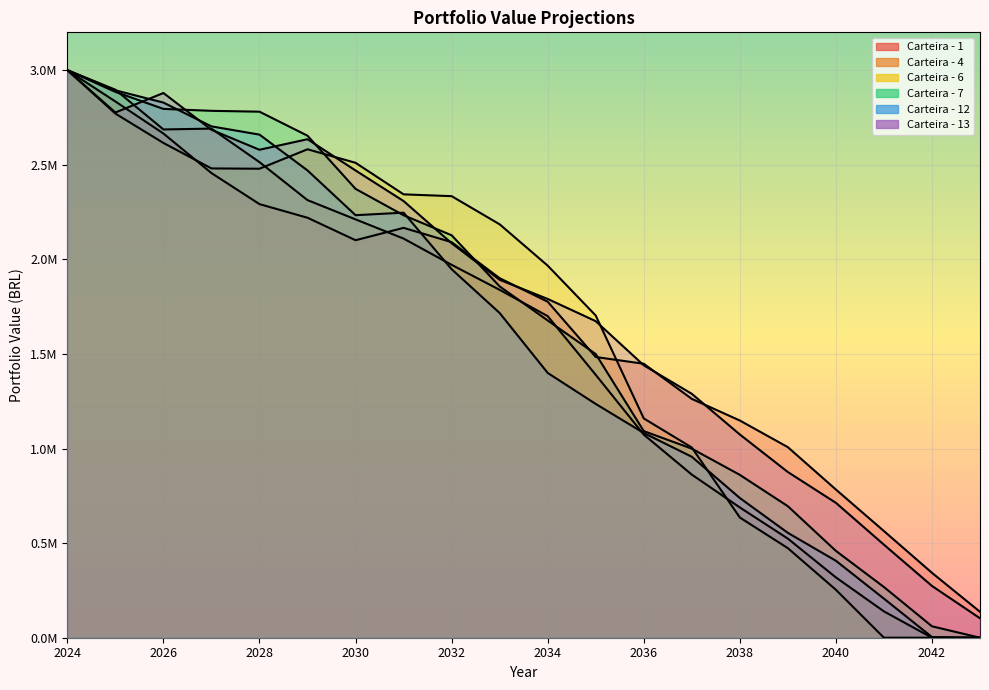

What is the highest value of the Carteira - 7 series?

3000000.0